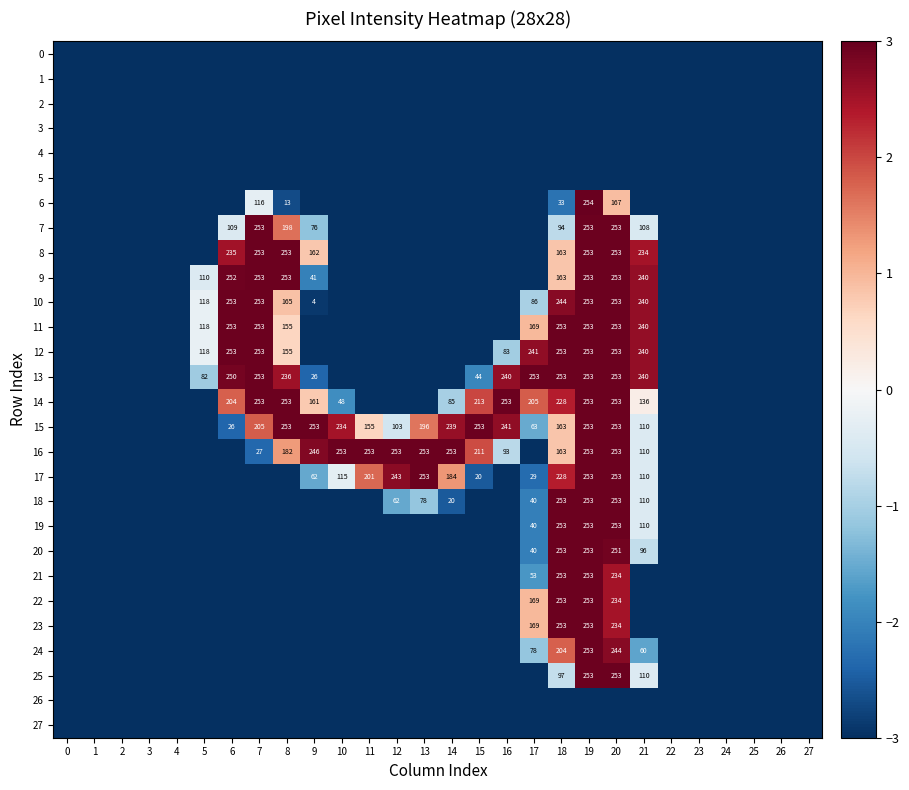

True or false: 8 has a value of 1.8 at 20.

False